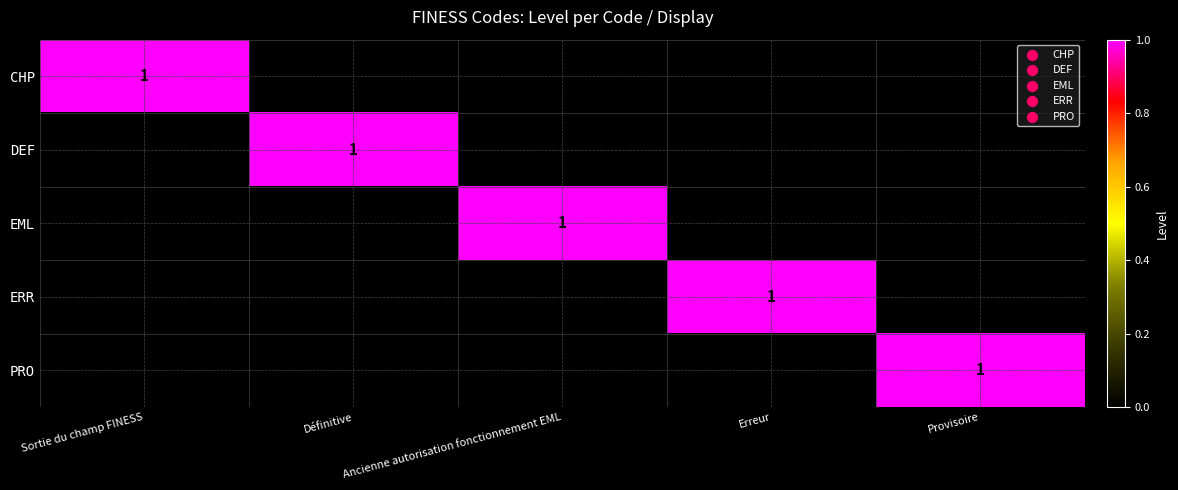

The ERR series shows 0 at Erreur. True or false?

False